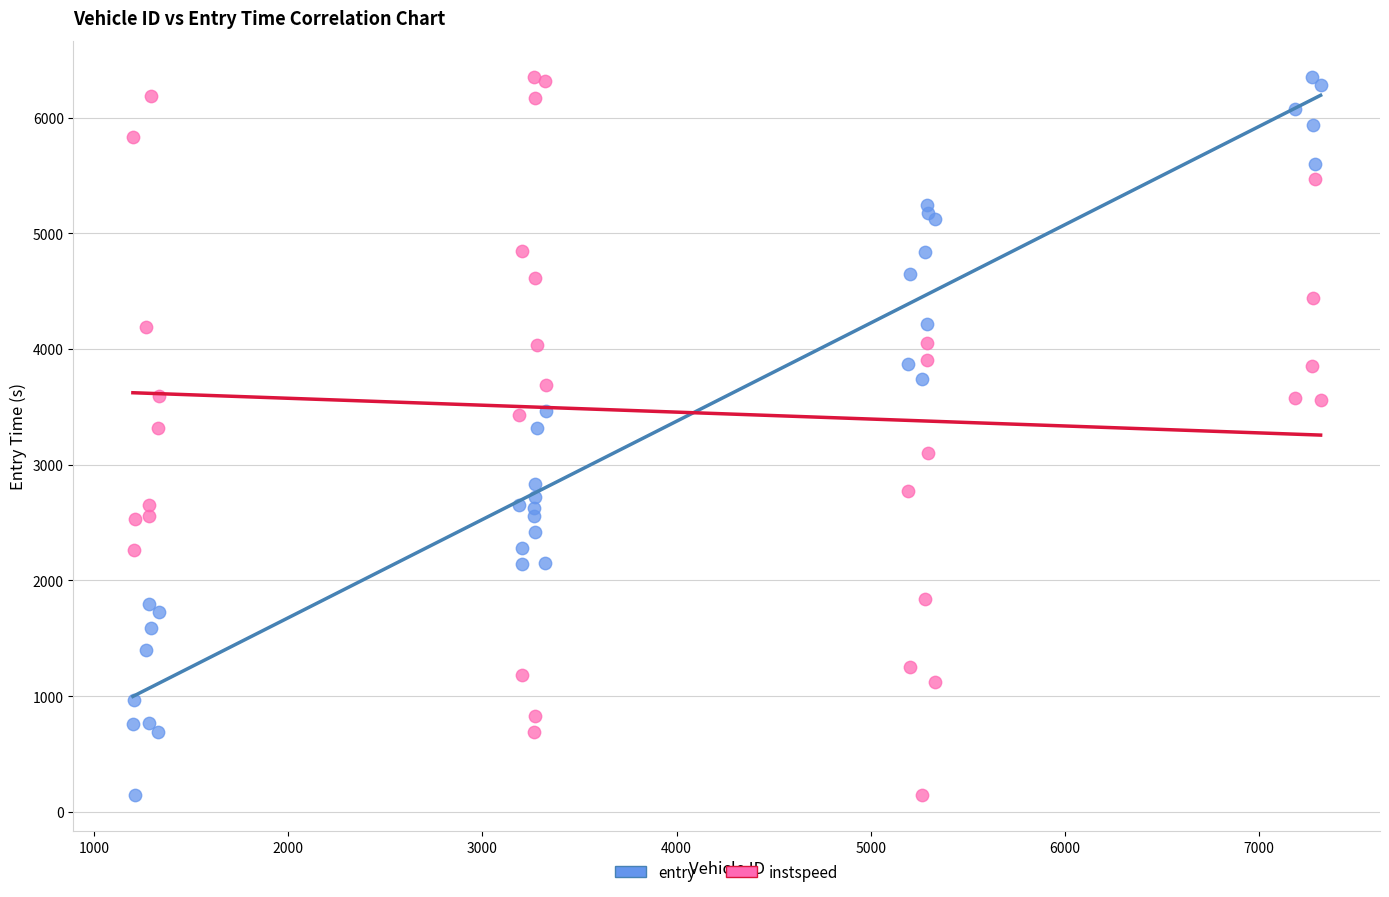

What is the X range (max minus min) for the scatter plot?

6119.0